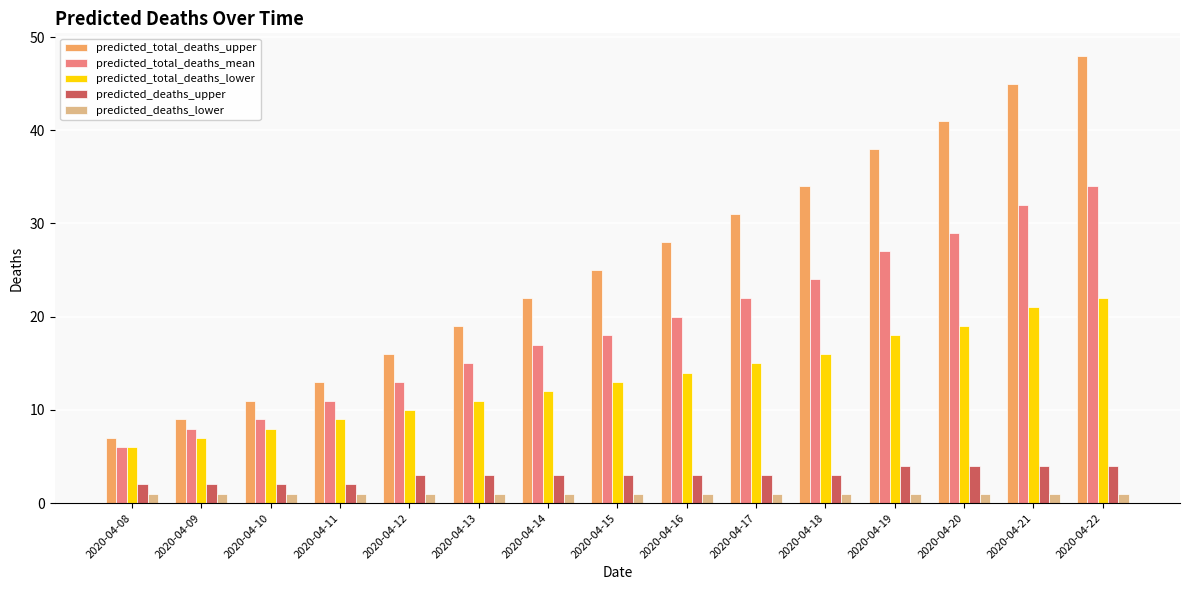

What are all the series names shown in the legend?

predicted_total_deaths_upper, predicted_total_deaths_mean, predicted_total_deaths_lower, predicted_deaths_upper, predicted_deaths_lower